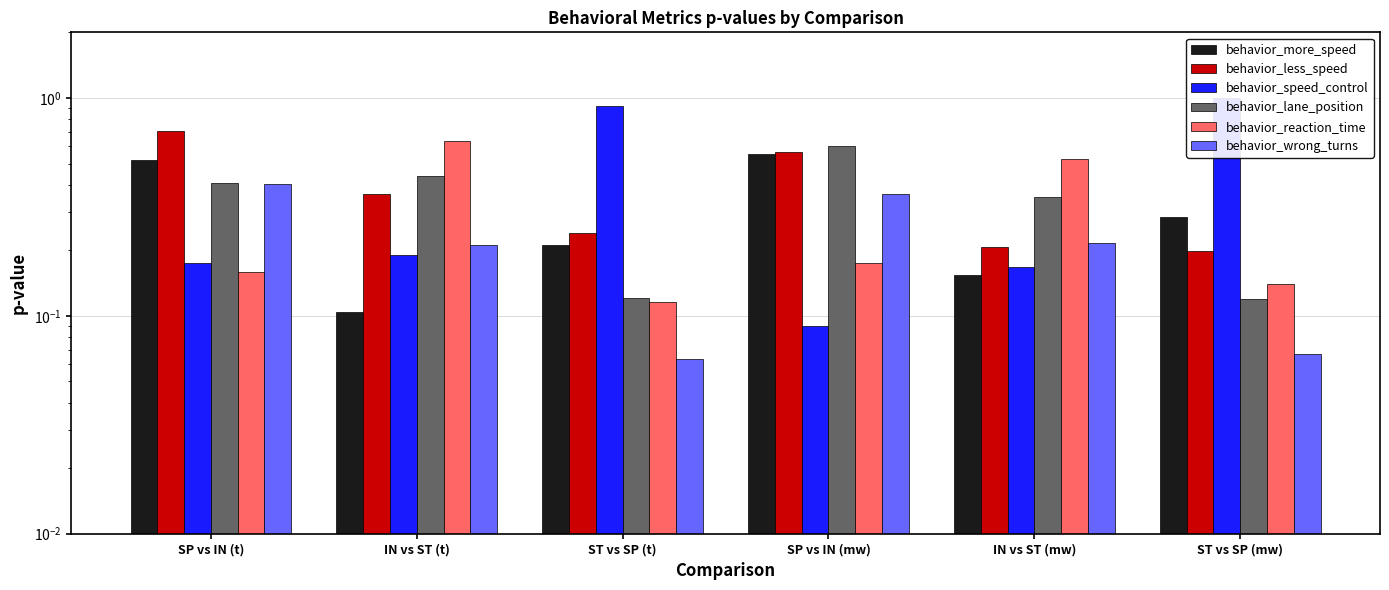

What position from the right is IN vs ST (t)?

5